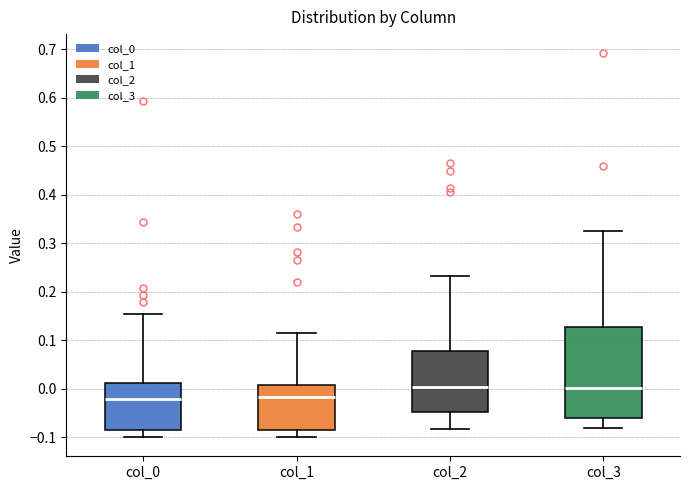

Which box is the tallest, from its lower edge to its upper edge?

col_3